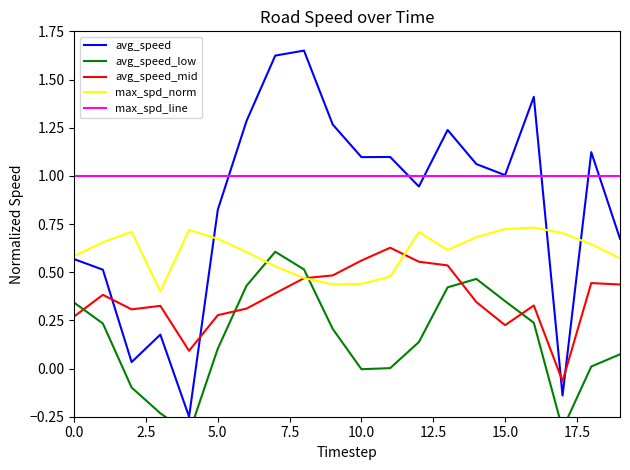

What is the label of the 10th point from the left?

9